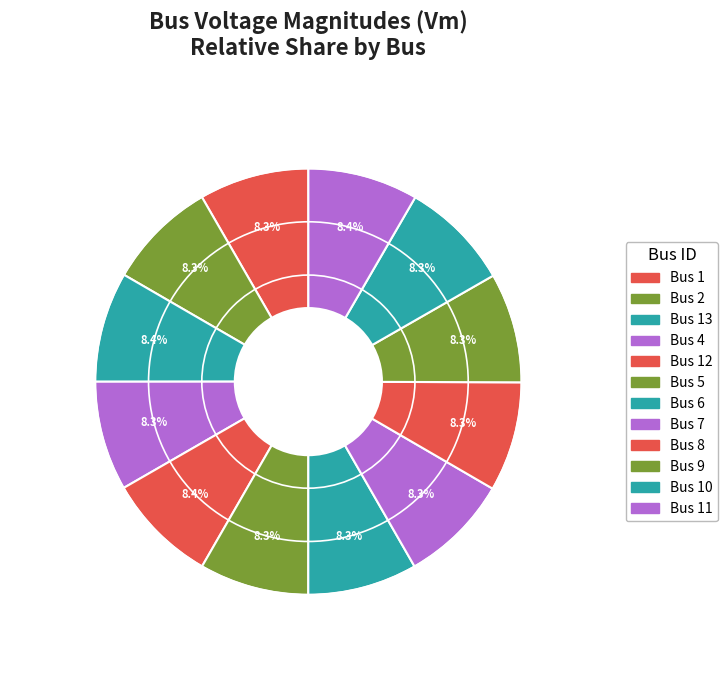

How many segments does this pie chart have?

12